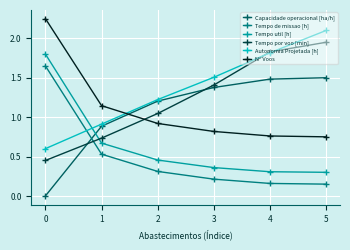

Which series ends up on top after the final intersection of N° Voos and Autonomia Projetada [h]?

Autonomia Projetada [h]